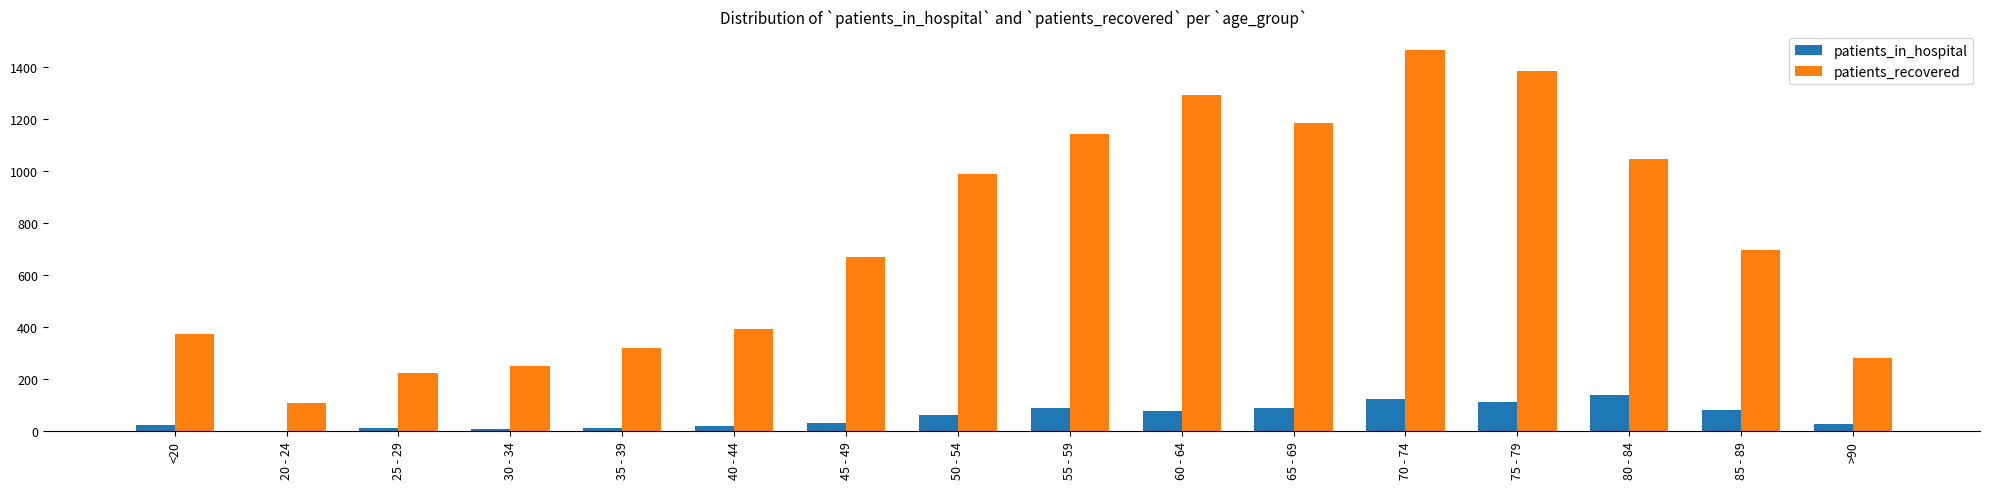

What value does the patients_in_hospital series have at 70 - 74?

125